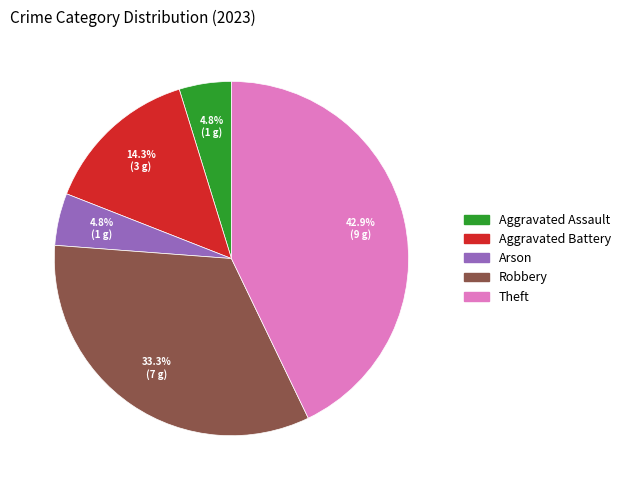

What percentage is NOT represented by Robbery?

66.7%